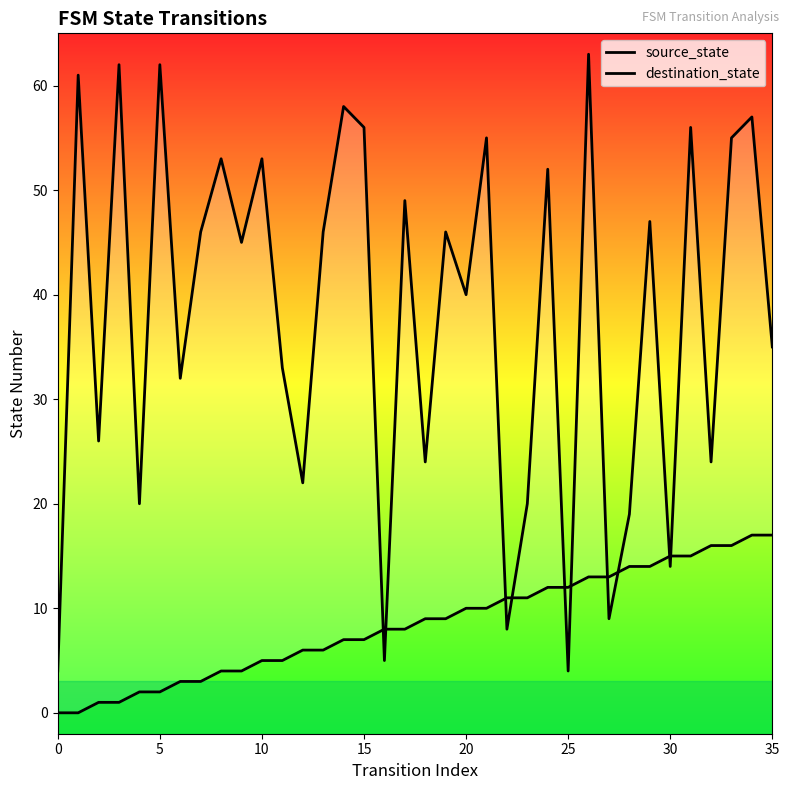

What is the label of the 14th point from the right?

22